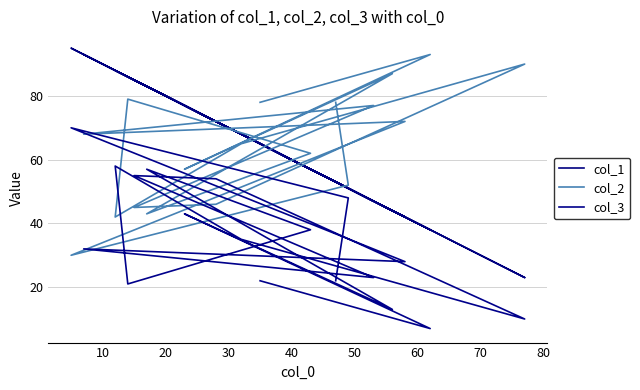

What is the sum of all col_2 values?

1164